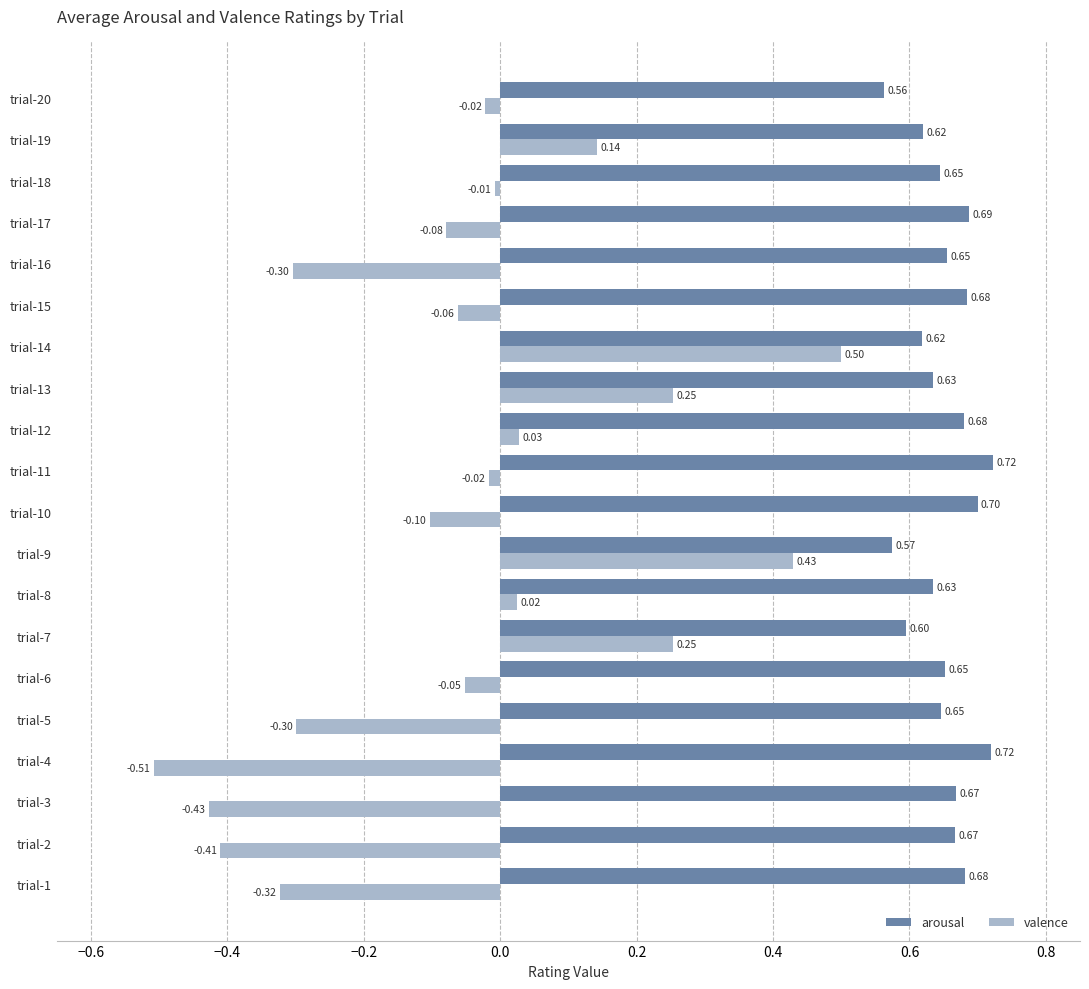

What is the total value across all series at trial-13?

0.9